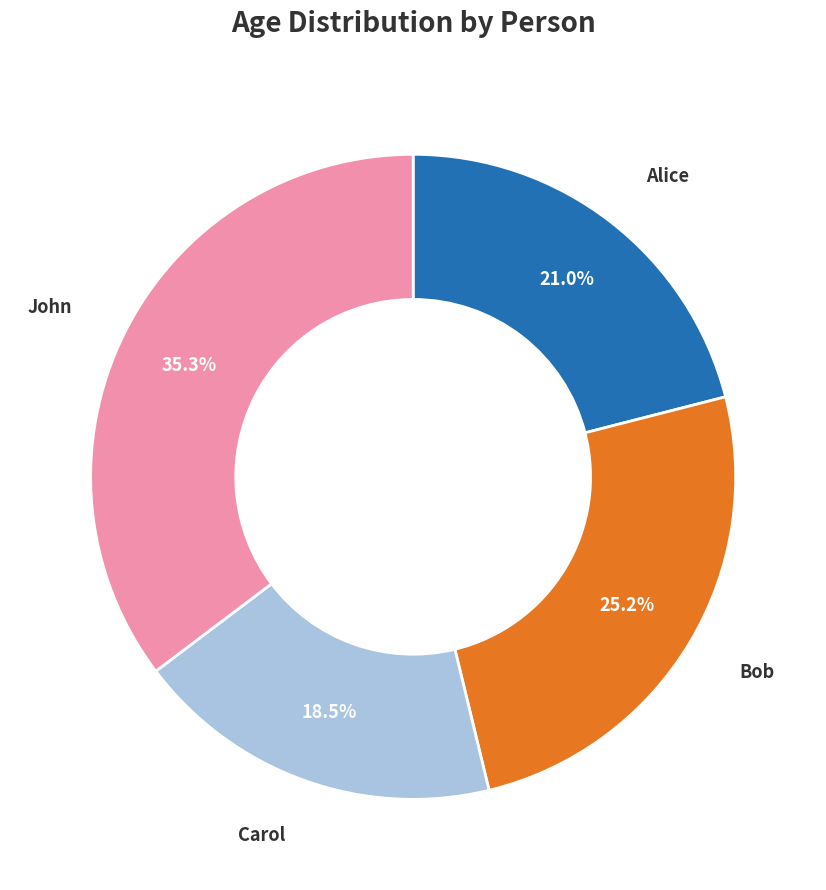

What percentage is the John slice, to the nearest percent?

35%